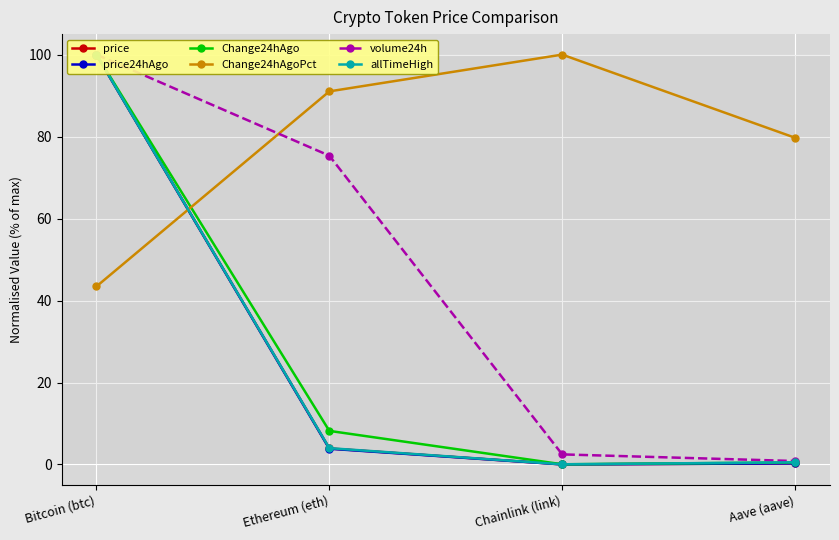

What is the spread (max minus min) of values at Bitcoin (btc)?

56.6